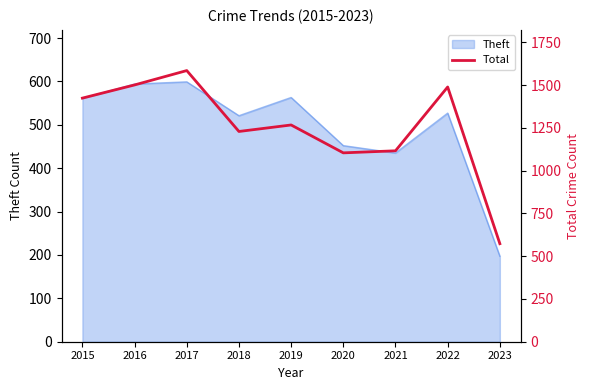

Is it true that the value at 2020 is 306?

False